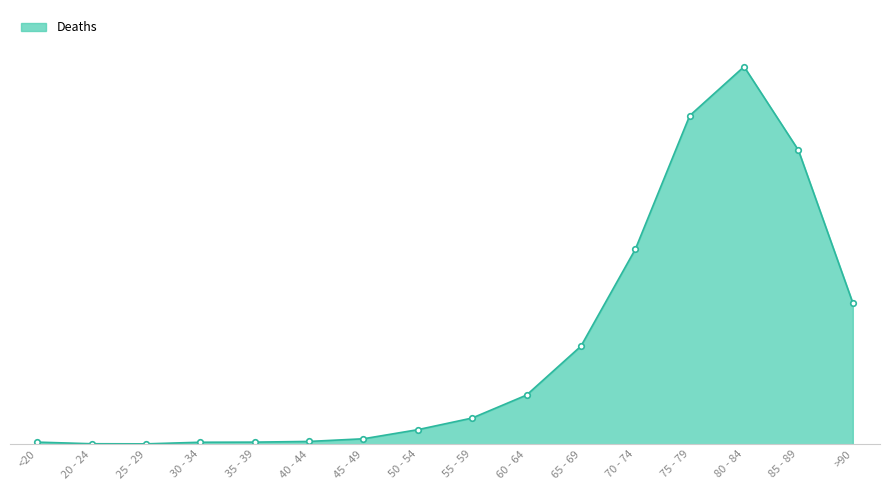

Does the chart have visible grid lines?

No